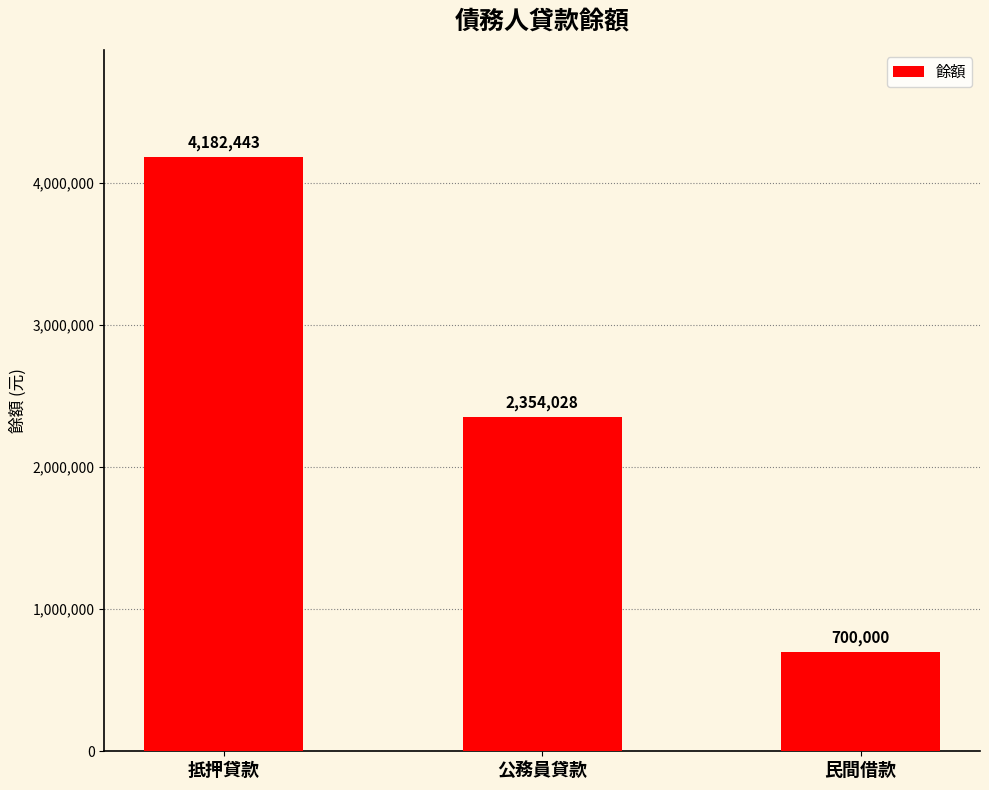

How many bars are there in total?

3